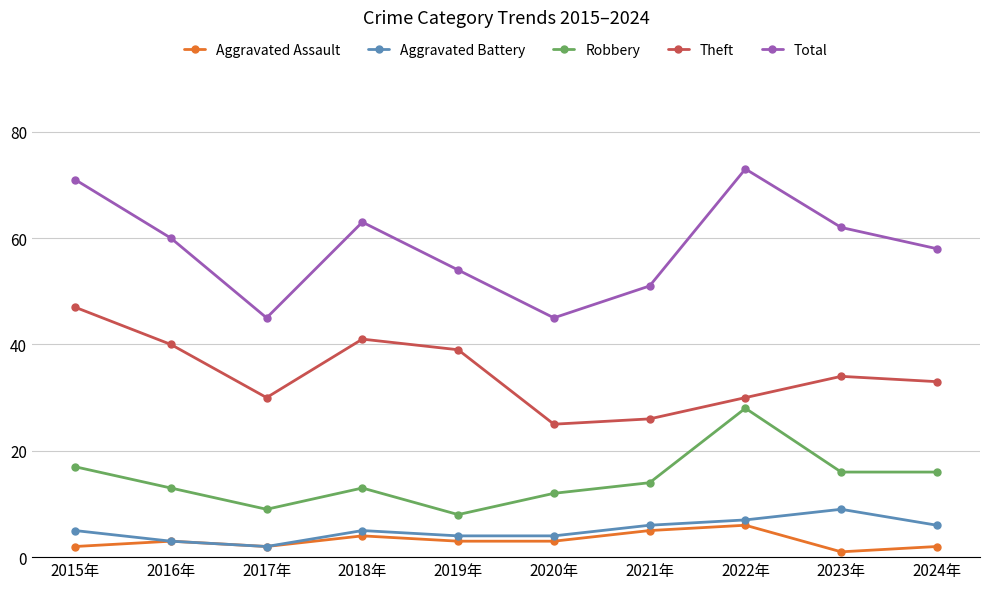

What is the total value across all series at 2020年?

89